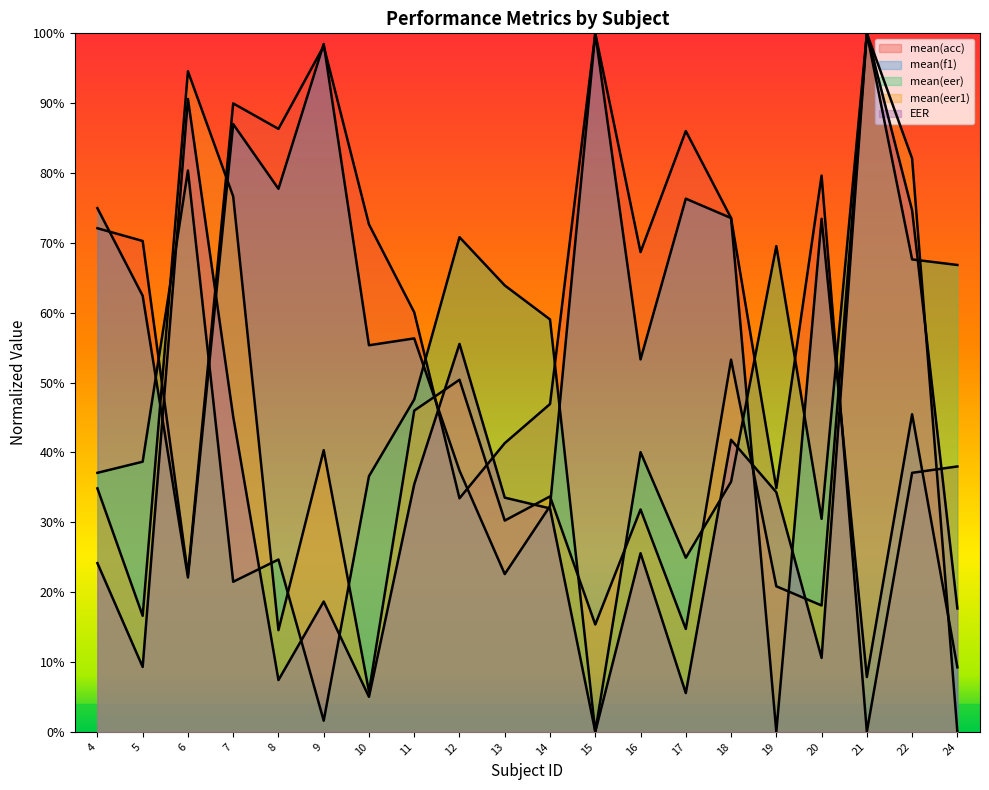

What is the total value across all series at 4?

2.4